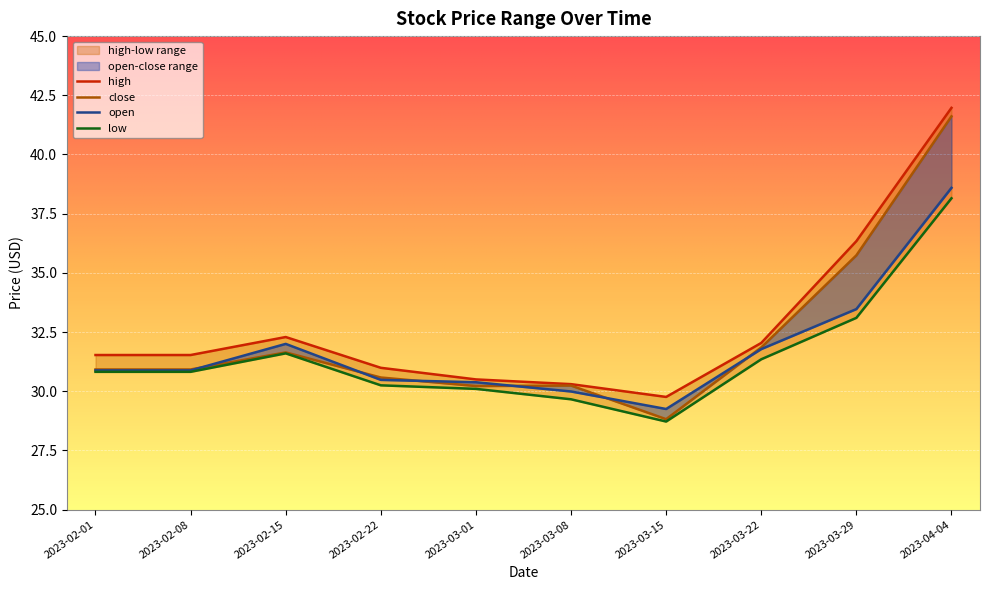

Rank the series at 2023-04-04 from lowest to highest value.

low, open, close, high